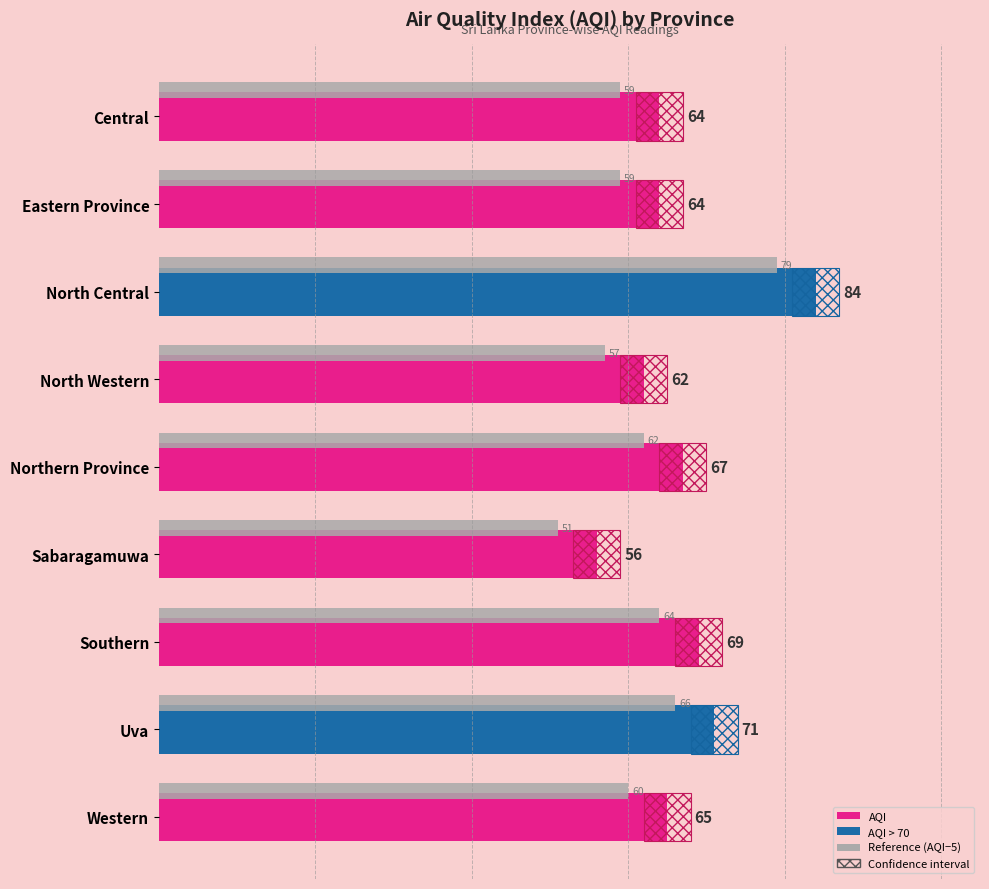

How many bars are there in total?

18